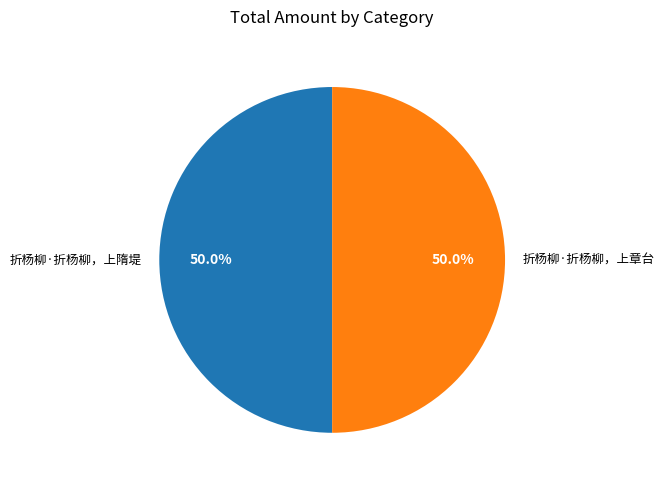

What percentage is the 折杨柳·折杨柳，上章台 slice, to the nearest percent?

50%